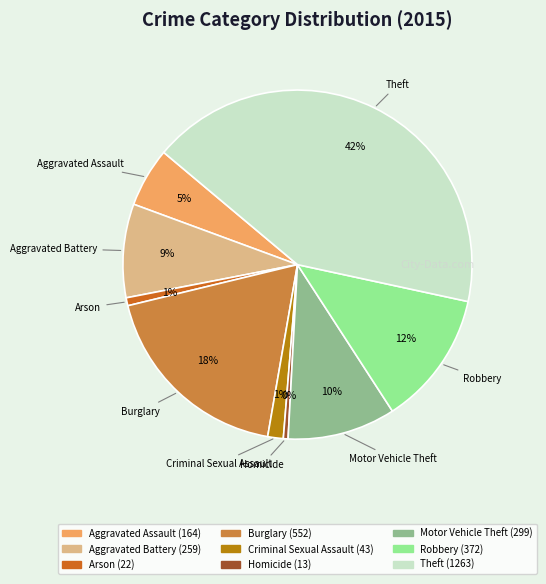

What is the ratio of the value at Motor Vehicle Theft to the value at Homicide?

23.0